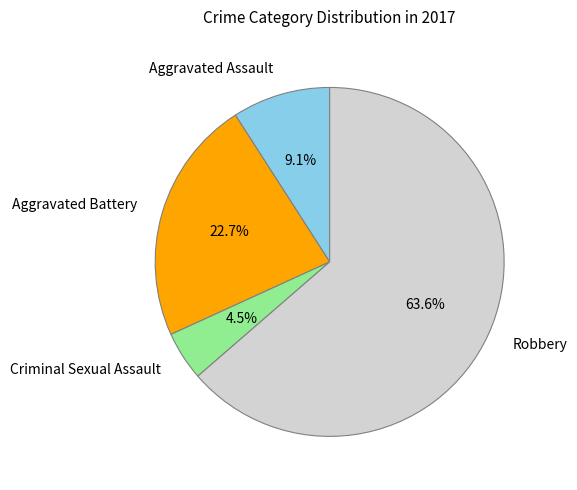

To the nearest percent, what is the difference between the largest and smallest slice percentages?

59%